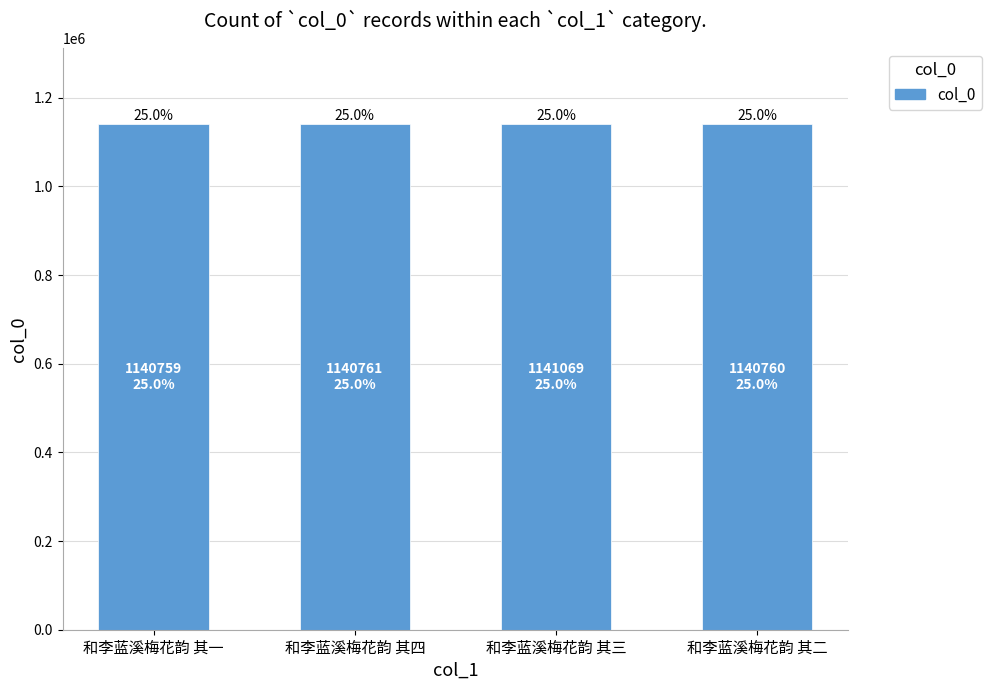

Approximately how many times larger is the value at 和李蓝溪梅花韵 其四 compared to 和李蓝溪梅花韵 其二?

1.0